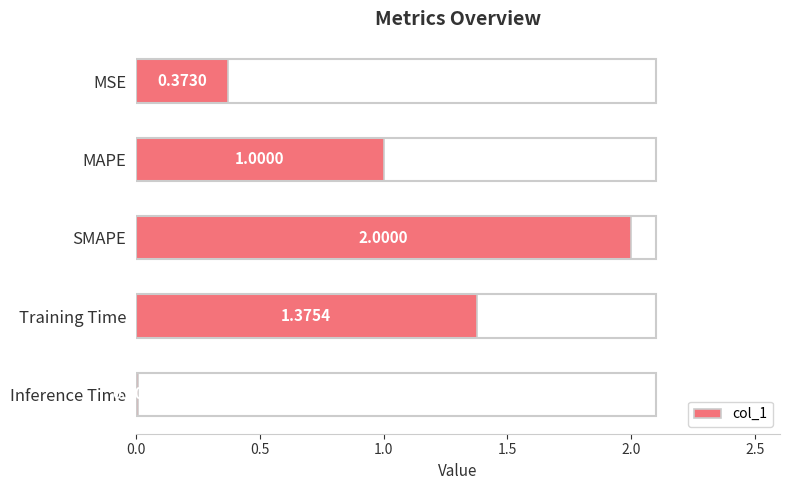

At which category does the chart reach its minimum across all series?

Inference Time